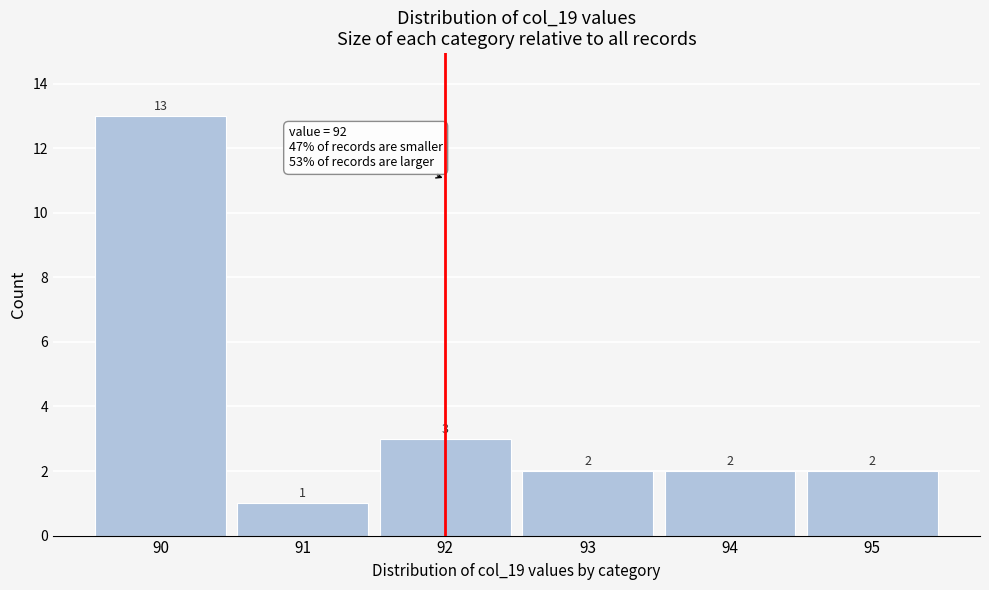

Which range on the x-axis has the tallest bar?

89.5 to 90.5